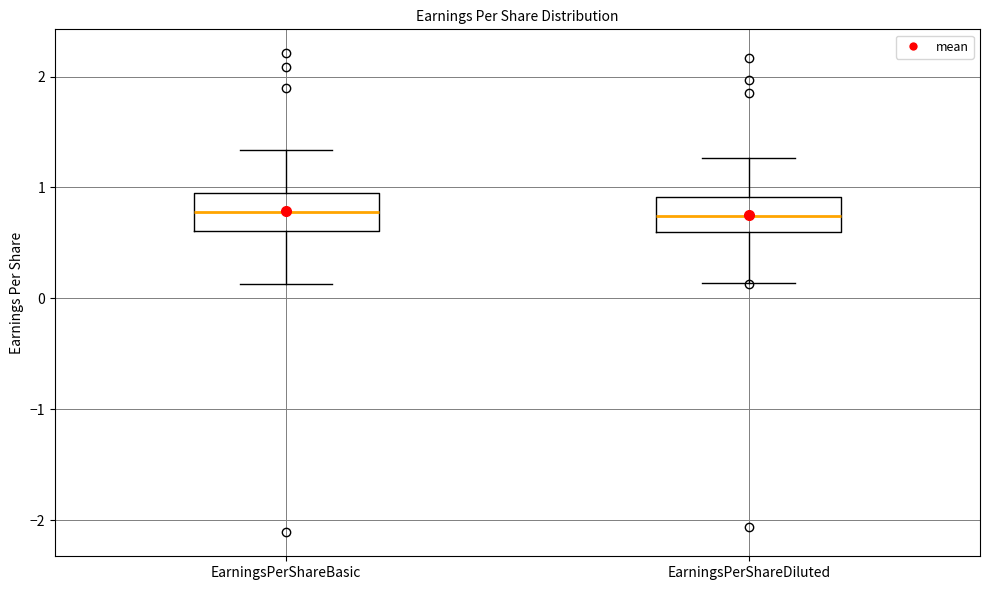

Reading left to right, read every box against the y-axis: the position of its median line, the range the box covers, and the ends of its whiskers. The values are not printed on the chart, so give them approximately, as read against the axis.

EarningsPerShareBasic: median 0.8, box 0.6 to 1.0, whiskers 0.1 to 1.3
EarningsPerShareDiluted: median 0.7, box 0.6 to 0.9, whiskers 0.1 to 1.3